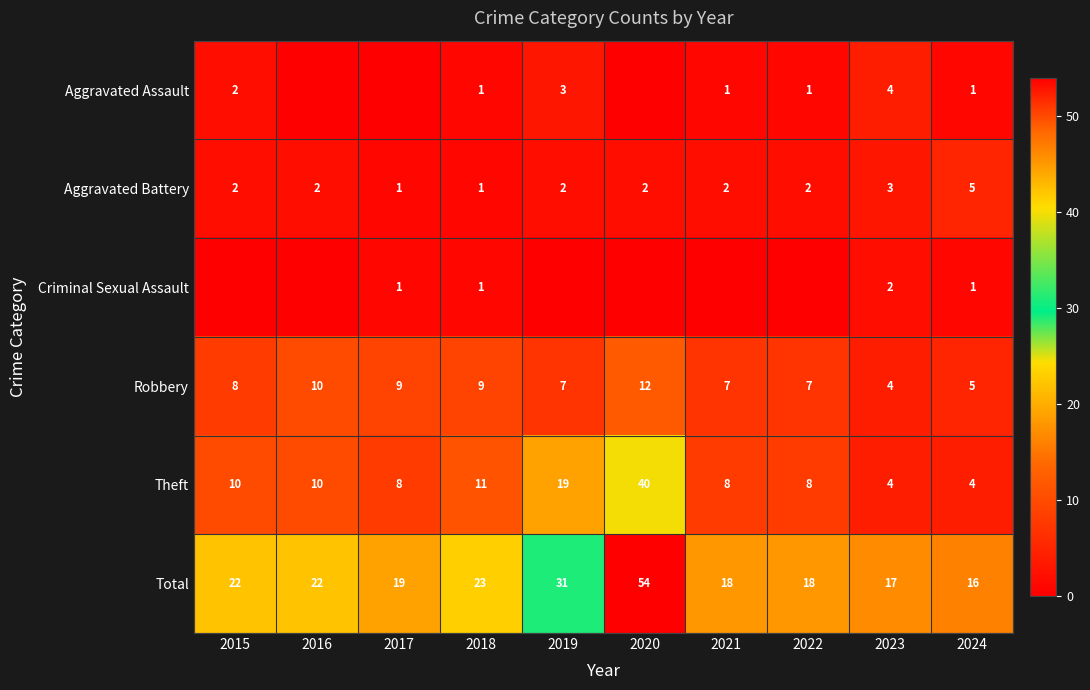

True or false: Total has a value of 31 at 2019.

True